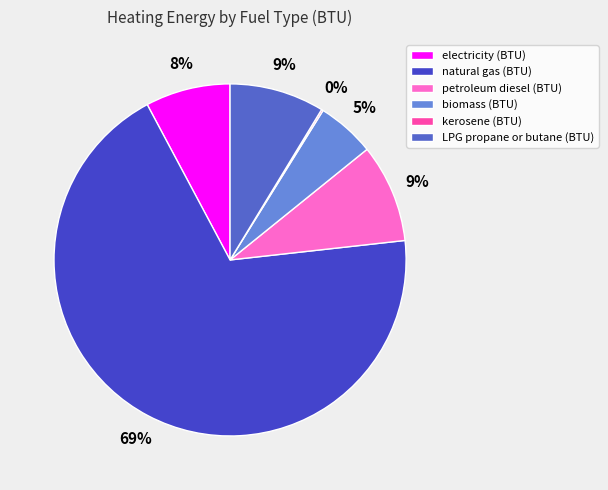

What percentage is NOT represented by petroleum diesel (BTU)?

91.0%